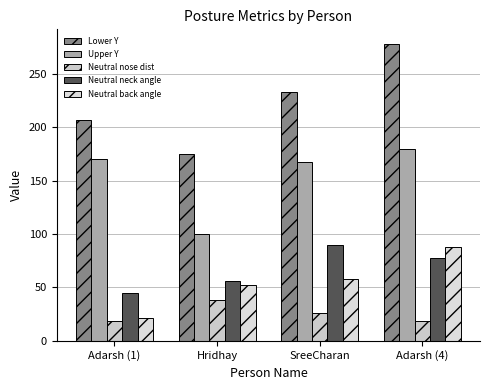

What are all the series names shown in the legend?

Lower Y, Upper Y, Neutral nose dist, Neutral neck angle, Neutral back angle